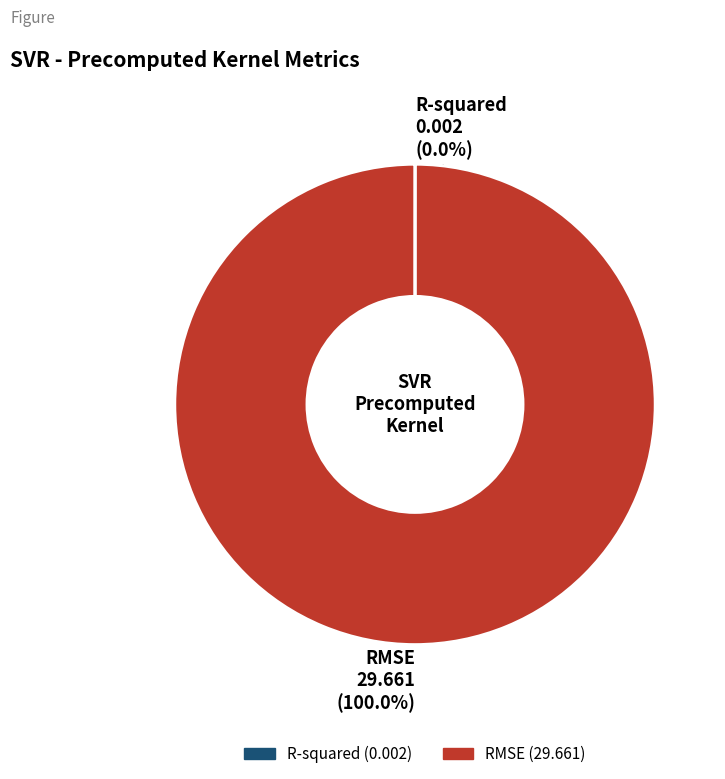

What is the majority slice?

RMSE